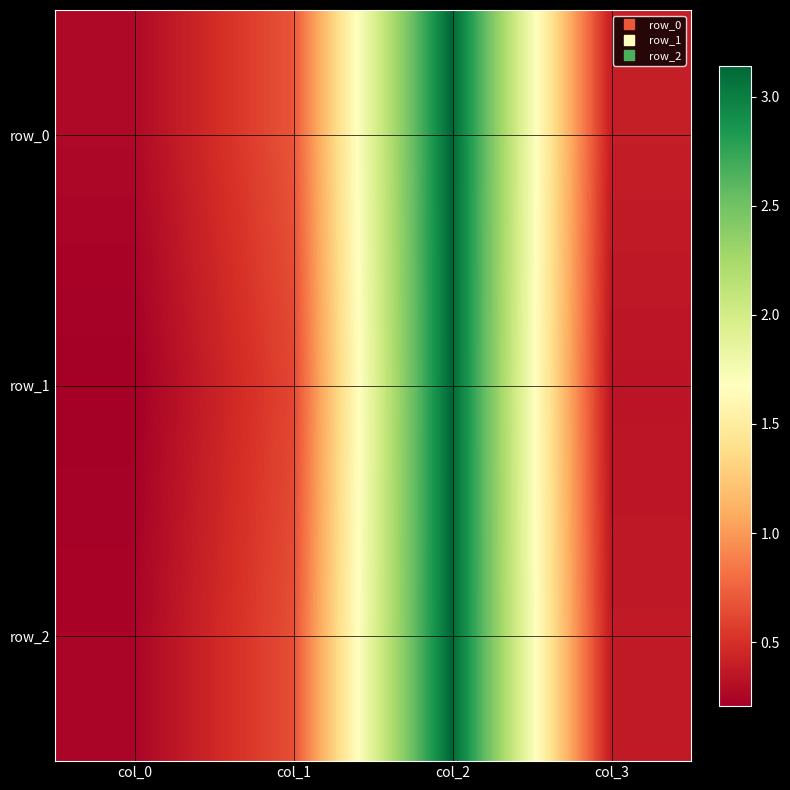

At which category does the chart reach its minimum across all series?

col_0